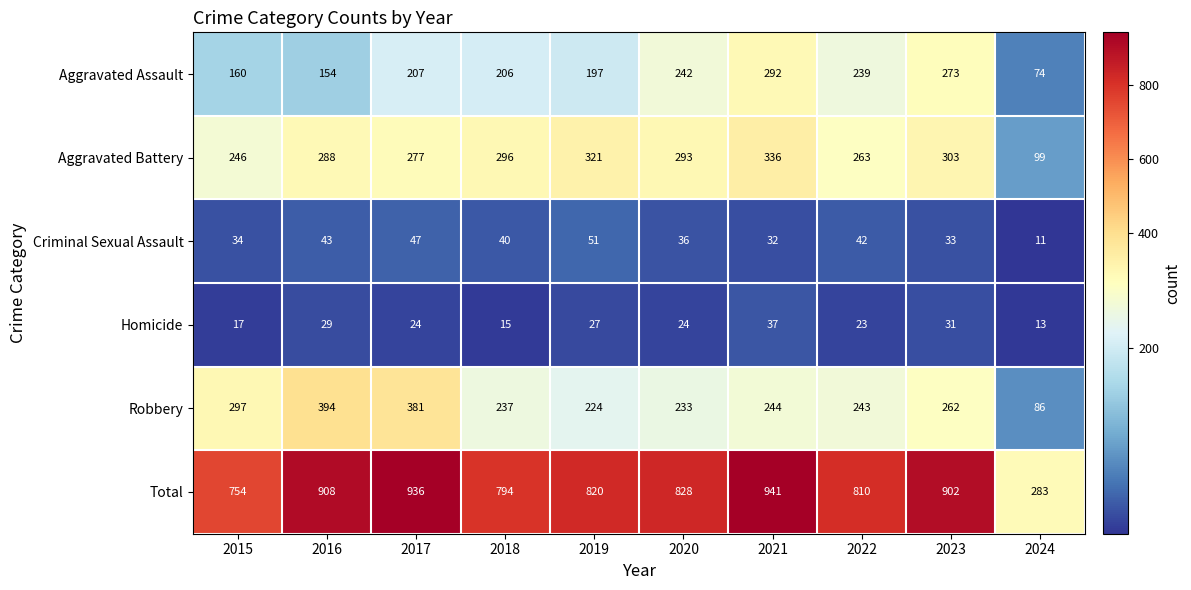

At which category does the chart reach its peak across all series?

2021